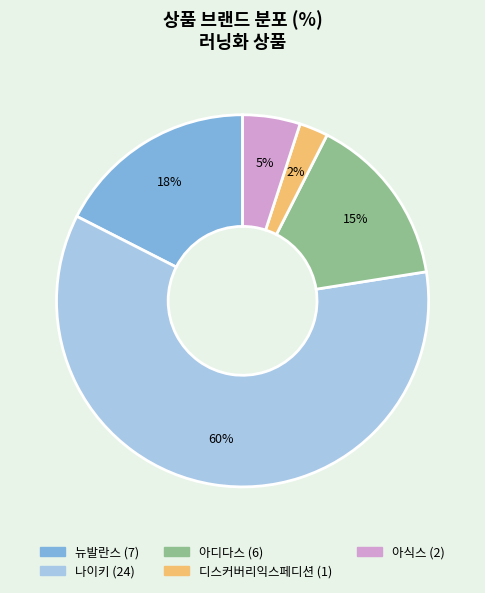

To the nearest percent, what is the difference between the largest and smallest slice percentages?

58%